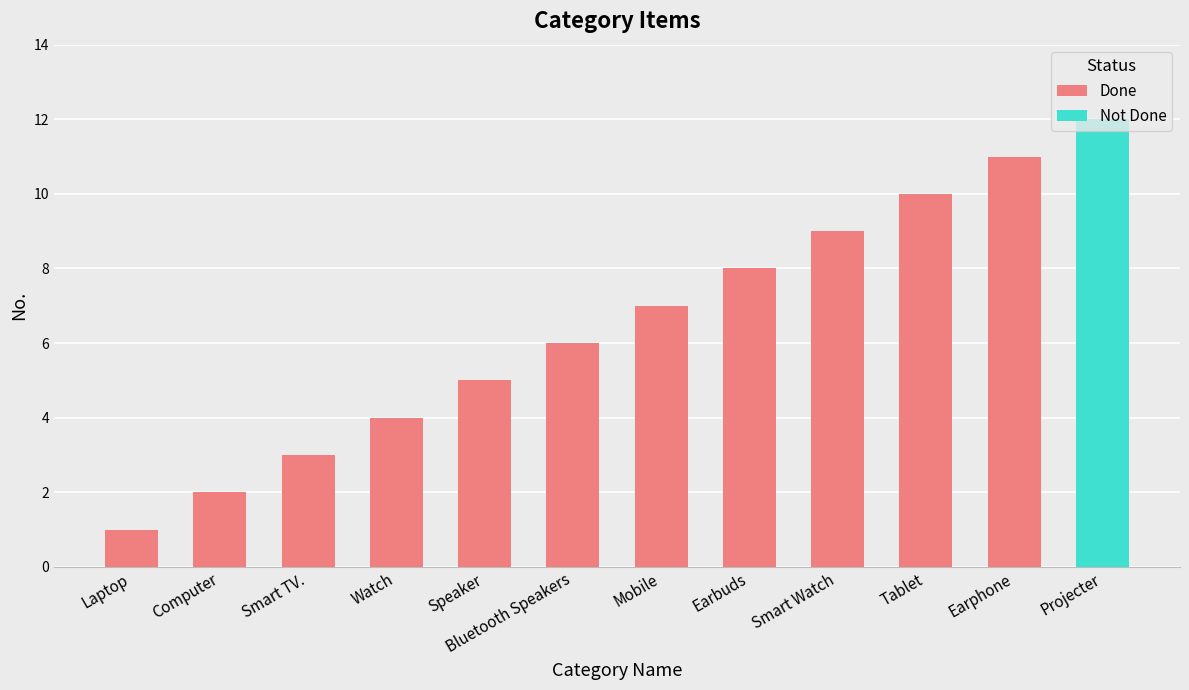

What is the average value of the Done series?

6